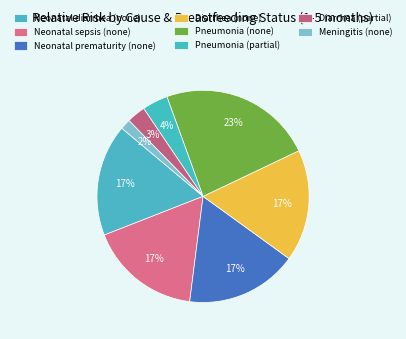

What is the ratio of the value at Pneumonia (none) to the value at Meningitis (none)?

15.0